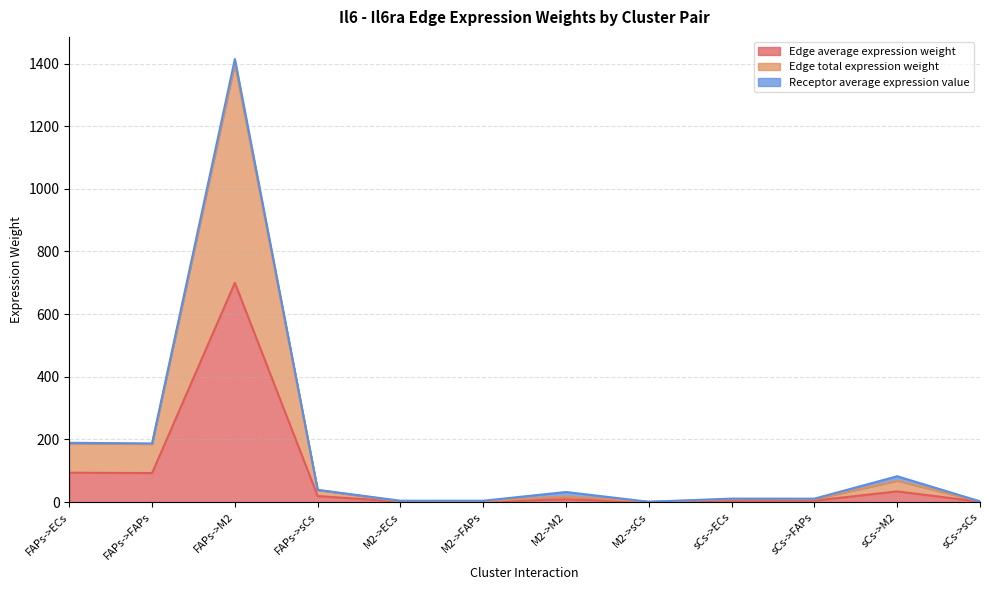

Does the chart have visible grid lines?

Yes